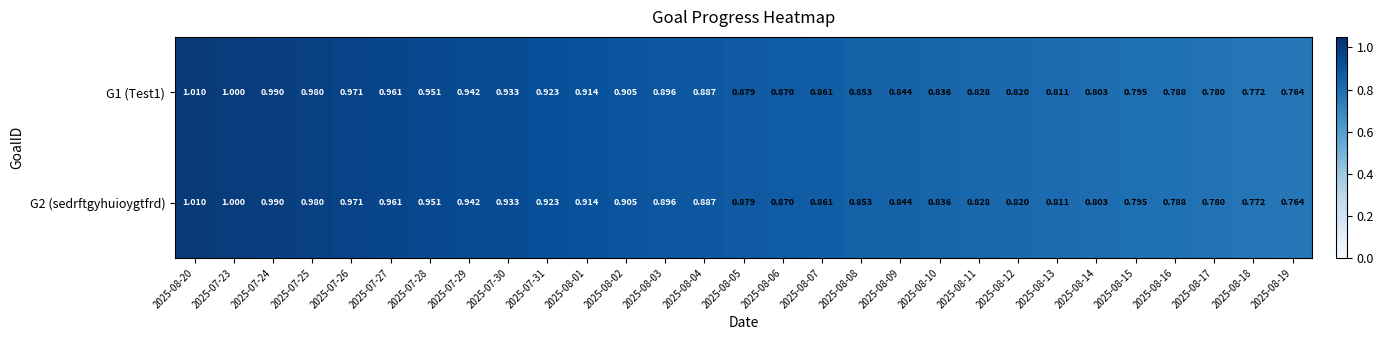

Is the value of G2 (sedrftgyhuioygtfrd) at 2025-08-01 greater than the value of G1 (Test1) at 2025-08-06?

Yes